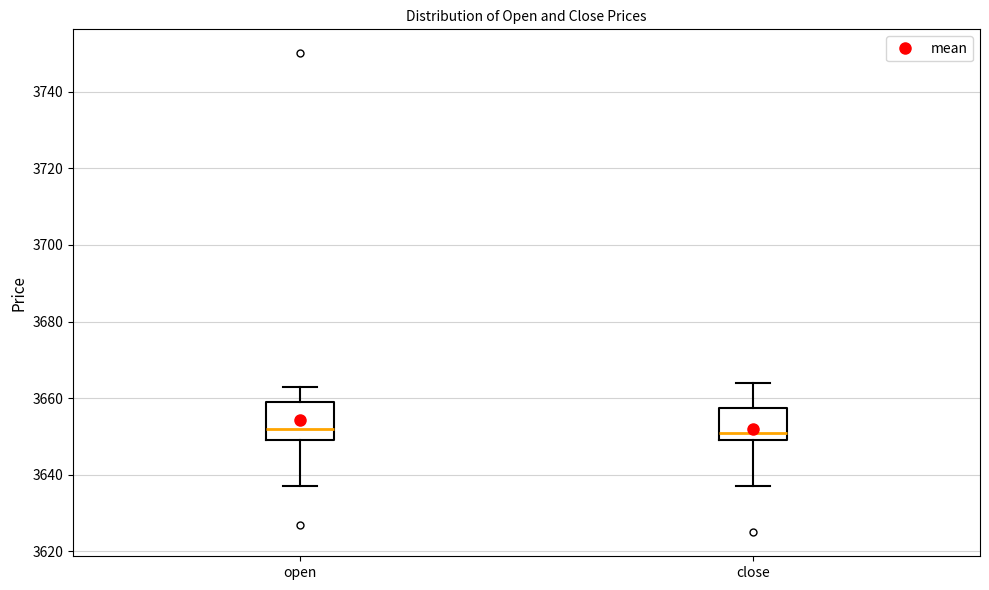

Reading left to right, read every box against the y-axis: the position of its median line, the range the box covers, and the ends of its whiskers. The values are not printed on the chart, so give them approximately, as read against the axis.

open: median 3652, box 3650 to 3660, whiskers 3638 to 3664
close: median 3652, box 3650 to 3658, whiskers 3638 to 3664